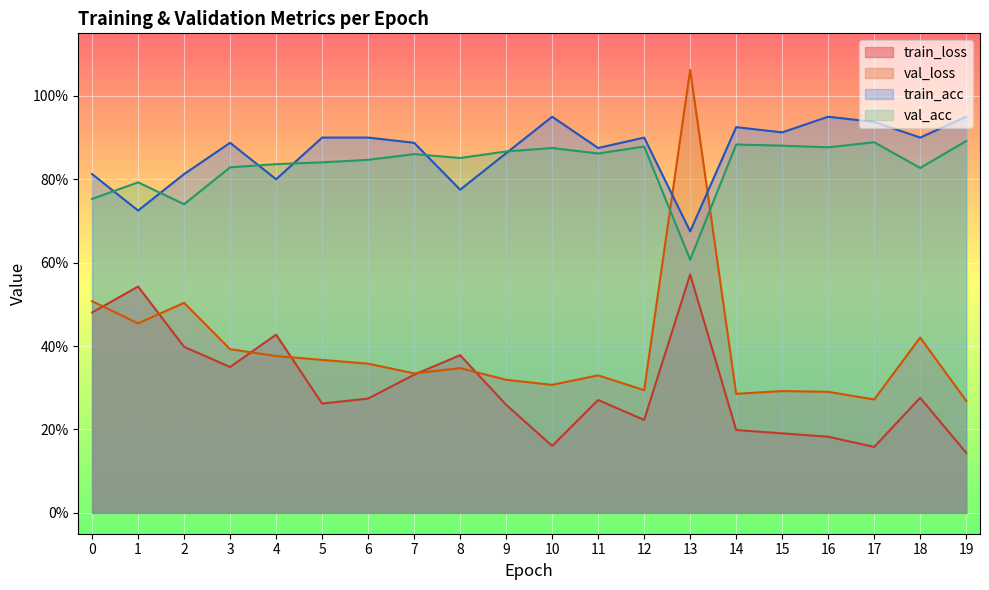

Reading right to left, what are all the values shown in this chart?

train_loss: 0.1	0.3	0.2	0.2	0.2	0.2	0.6	0.2	0.3	0.2	0.3	0.4	0.3	0.3	0.3	0.4	0.3	0.4	0.5	0.5
val_loss: 0.3	0.4	0.3	0.3	0.3	0.3	1.1	0.3	0.3	0.3	0.3	0.3	0.3	0.4	0.4	0.4	0.4	0.5	0.5	0.5
train_acc: 0.9	0.9	0.9	0.9	0.9	0.9	0.7	0.9	0.9	0.9	0.9	0.8	0.9	0.9	0.9	0.8	0.9	0.8	0.7	0.8
val_acc: 0.9	0.8	0.9	0.9	0.9	0.9	0.6	0.9	0.9	0.9	0.9	0.9	0.9	0.8	0.8	0.8	0.8	0.7	0.8	0.8